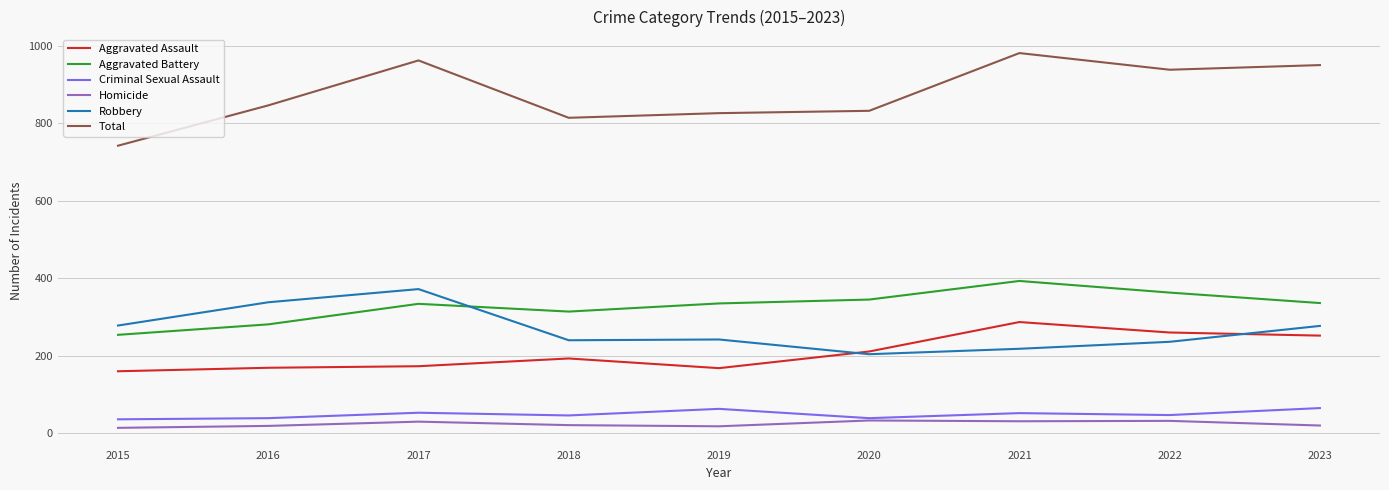

What is the sum of the Homicide values at 2022 and 2020?

65